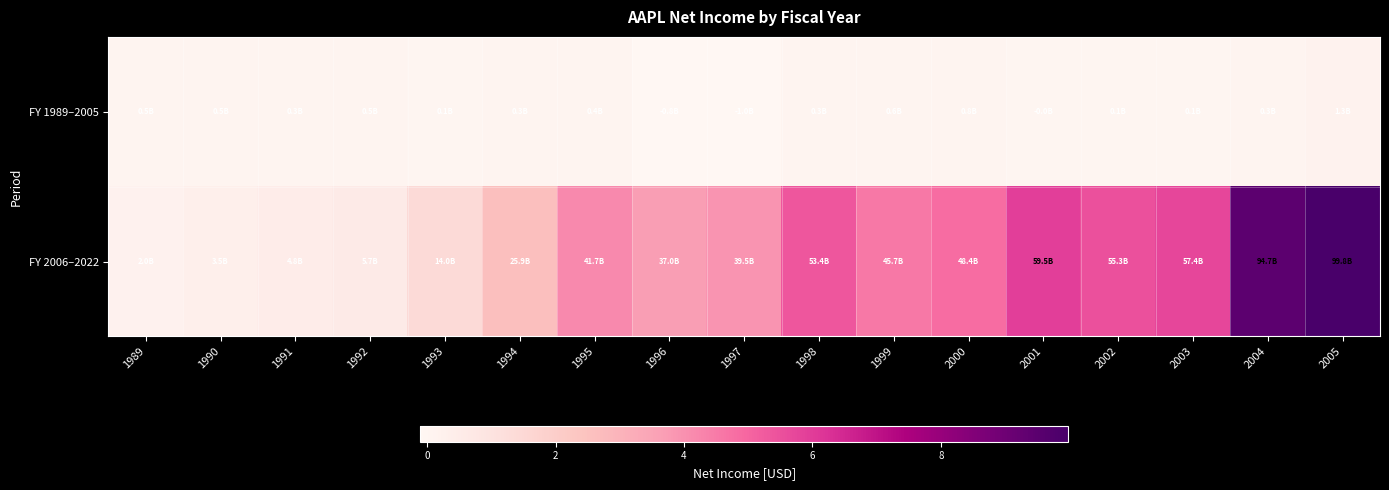

What is the total value across all series at 2005?

101138000000